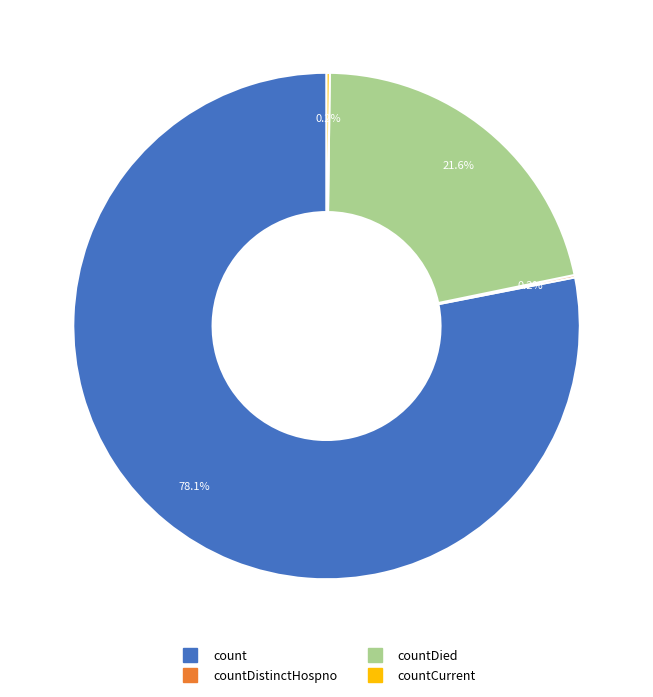

Is there a majority slice in this chart?

Yes